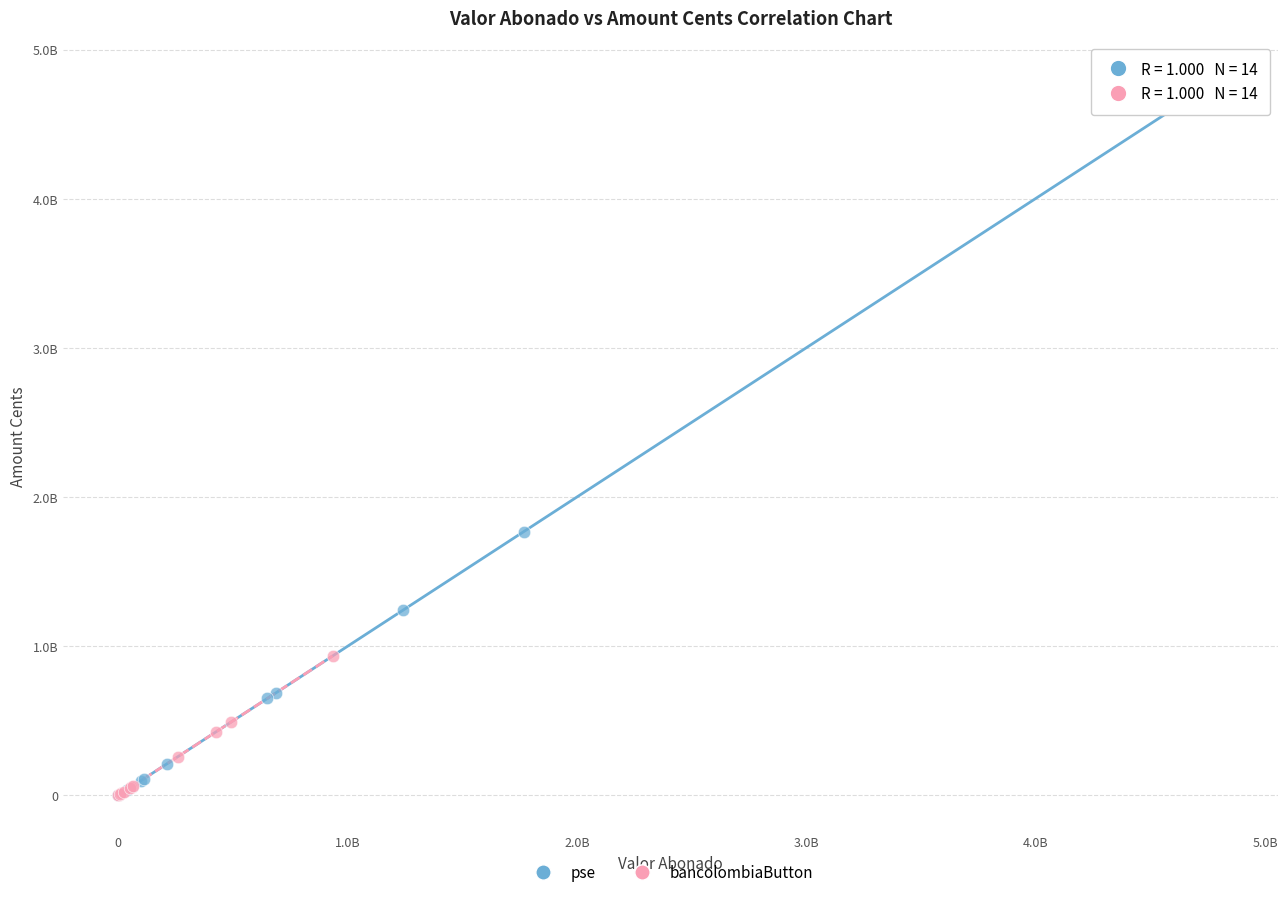

Which series reaches the maximum Y coordinate?

pse